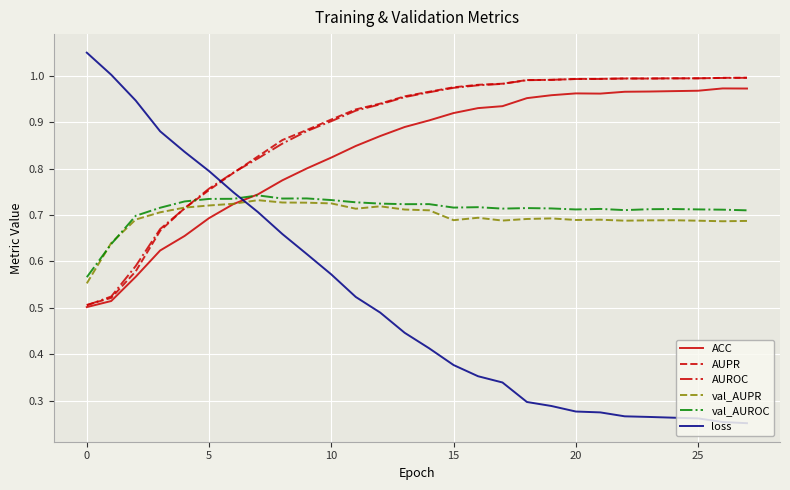

Which series has the widest spread of values?

loss